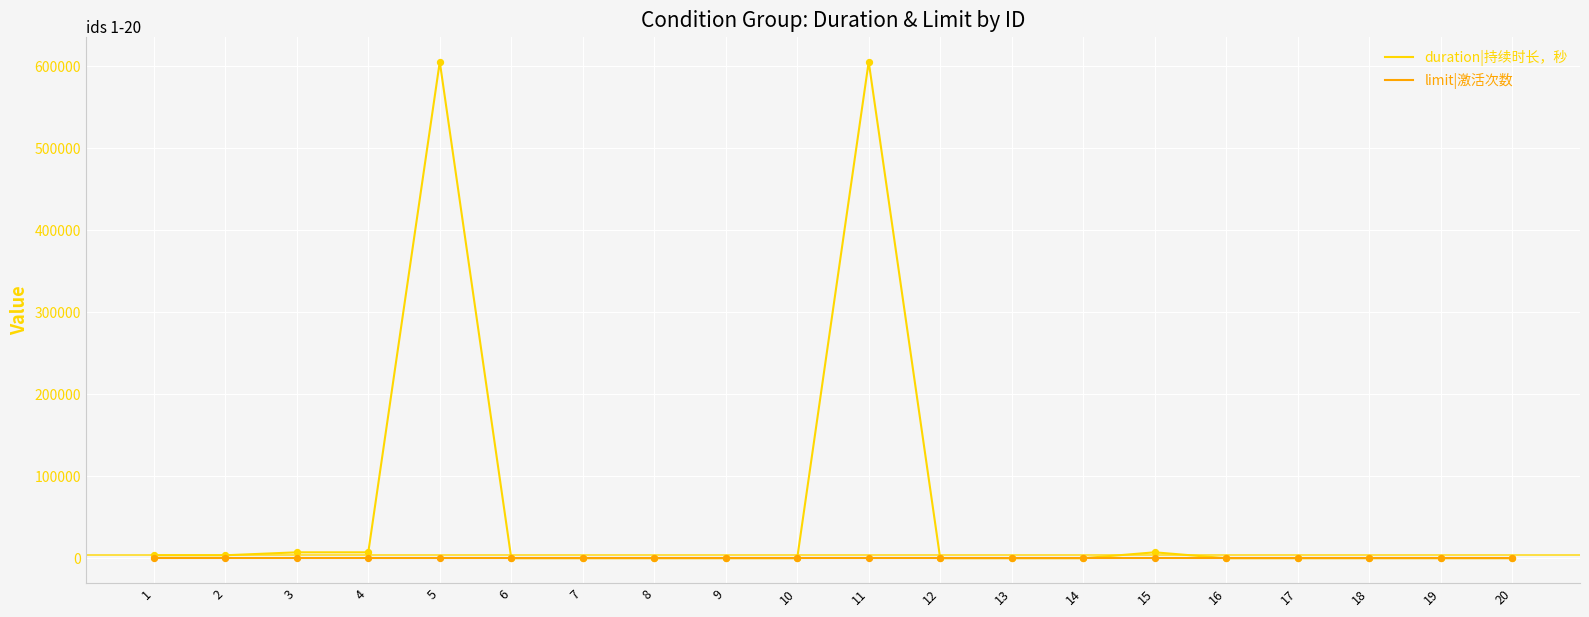

Which series has the largest range (max minus min)?

duration|持续时长，秒